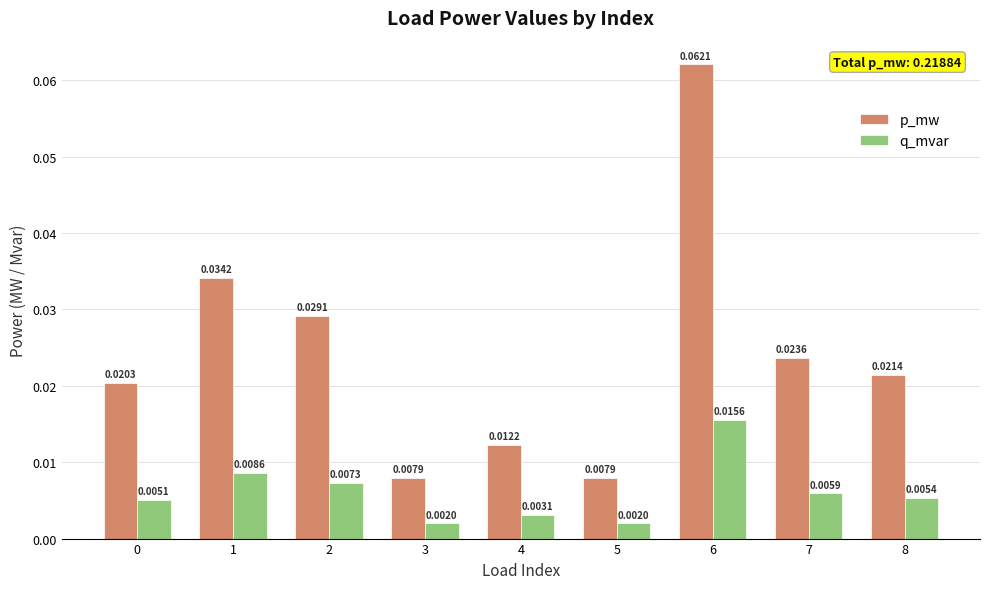

At which category is the sum across all series the highest?

6